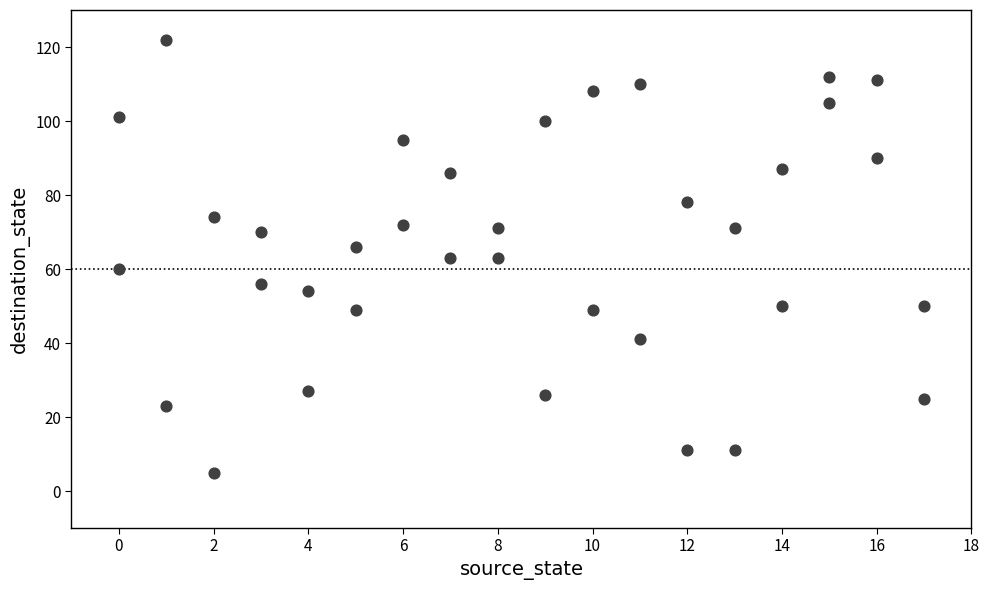

What is the range of Y values (max minus min)?

117